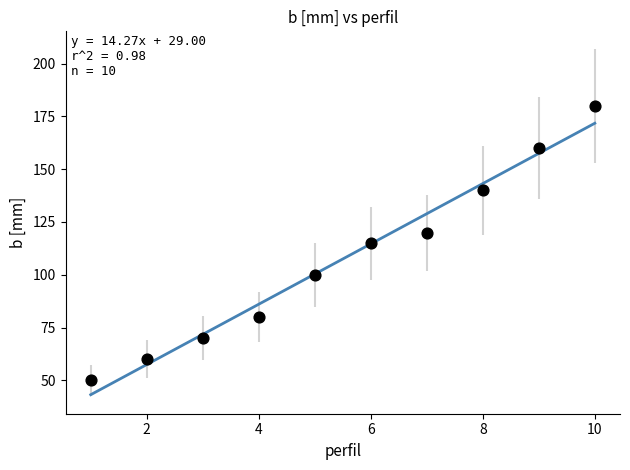

What is the range of X values (max minus min)?

9